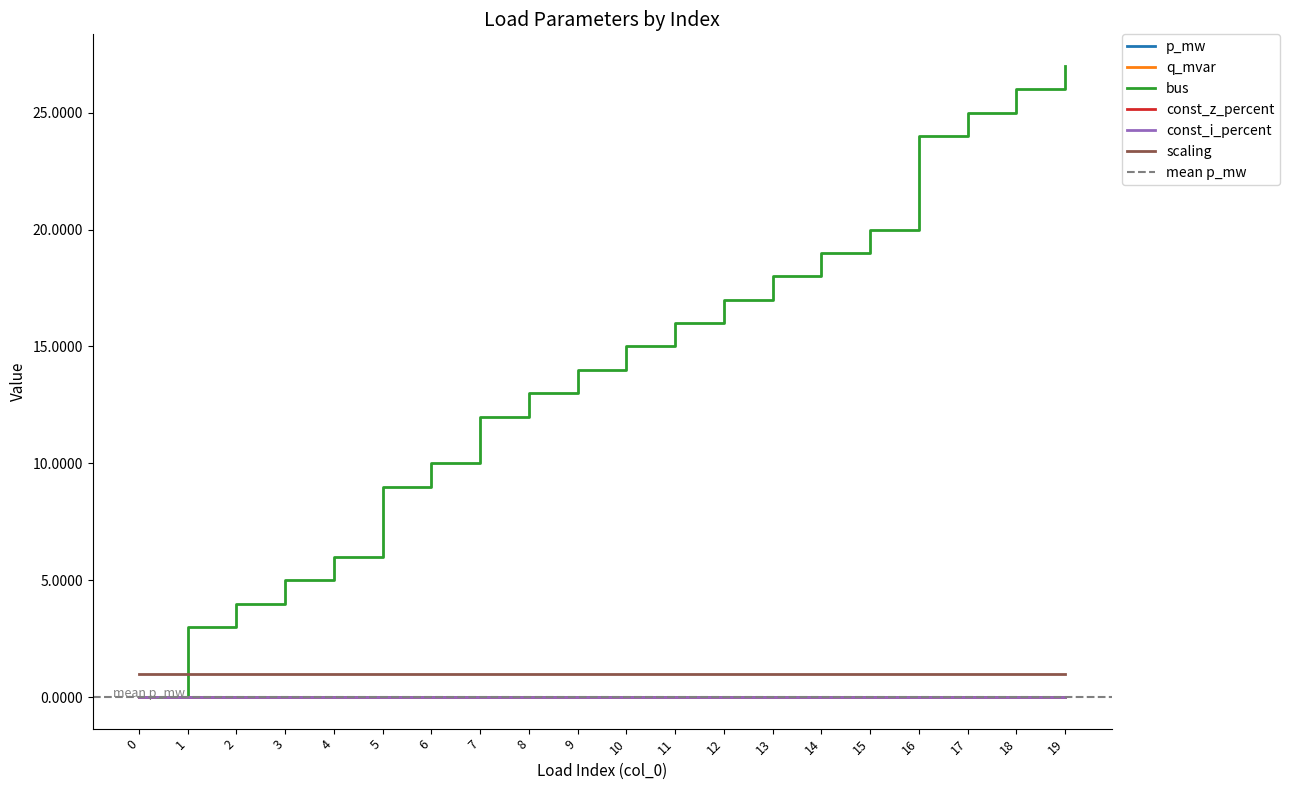

Does the chart have visible grid lines?

No